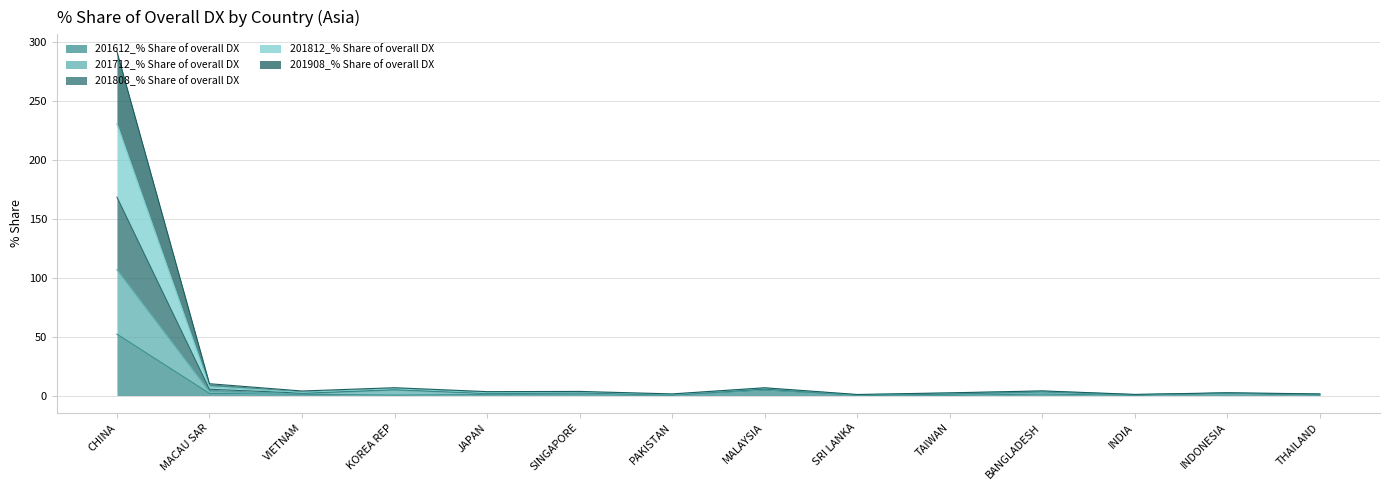

What is the total value across all series at KOREA REP?

6.6